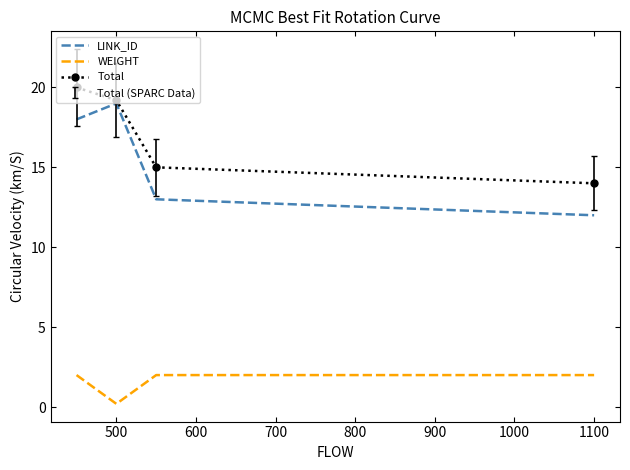

Rank the series by their maximum value, from lowest to highest.

WEIGHT, LINK_ID, Total